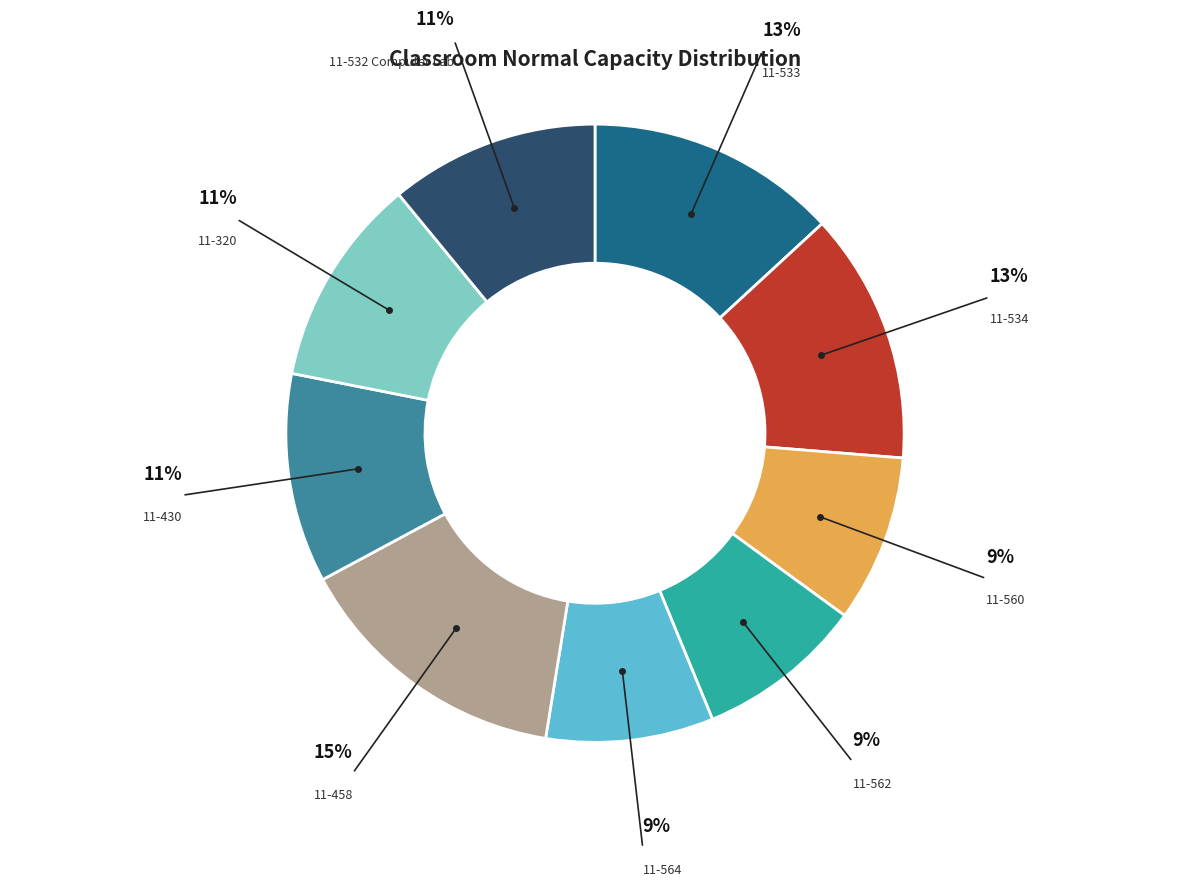

What is the ratio of the value at 11-560 to the value at 11-562?

1.0